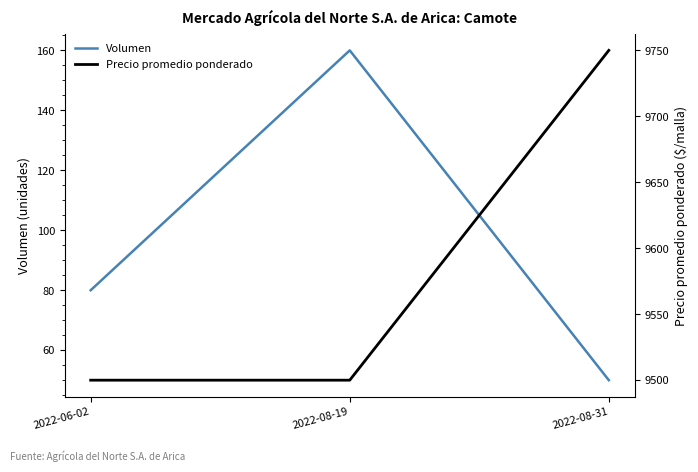

What is the spread (max minus min) of values at 2022-08-31?

9700